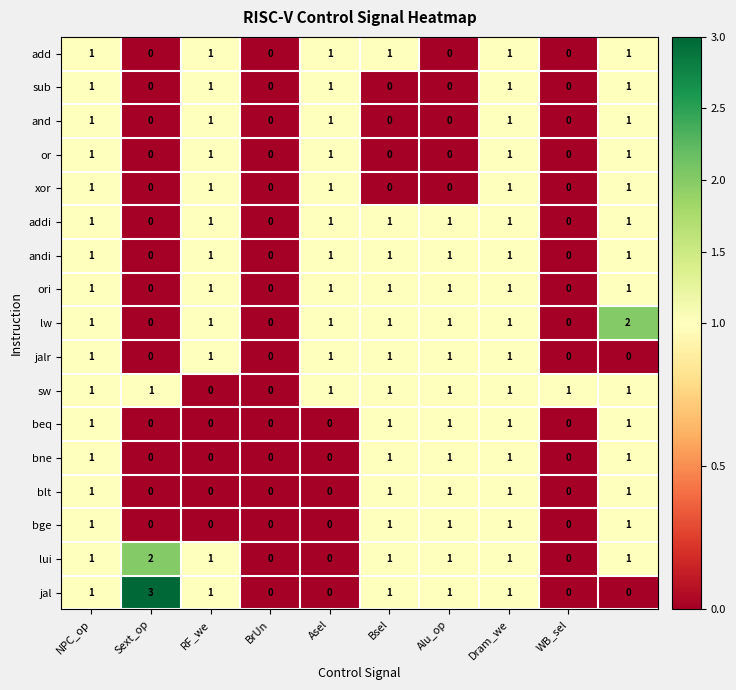

What is the maximum value shown in the chart?

3